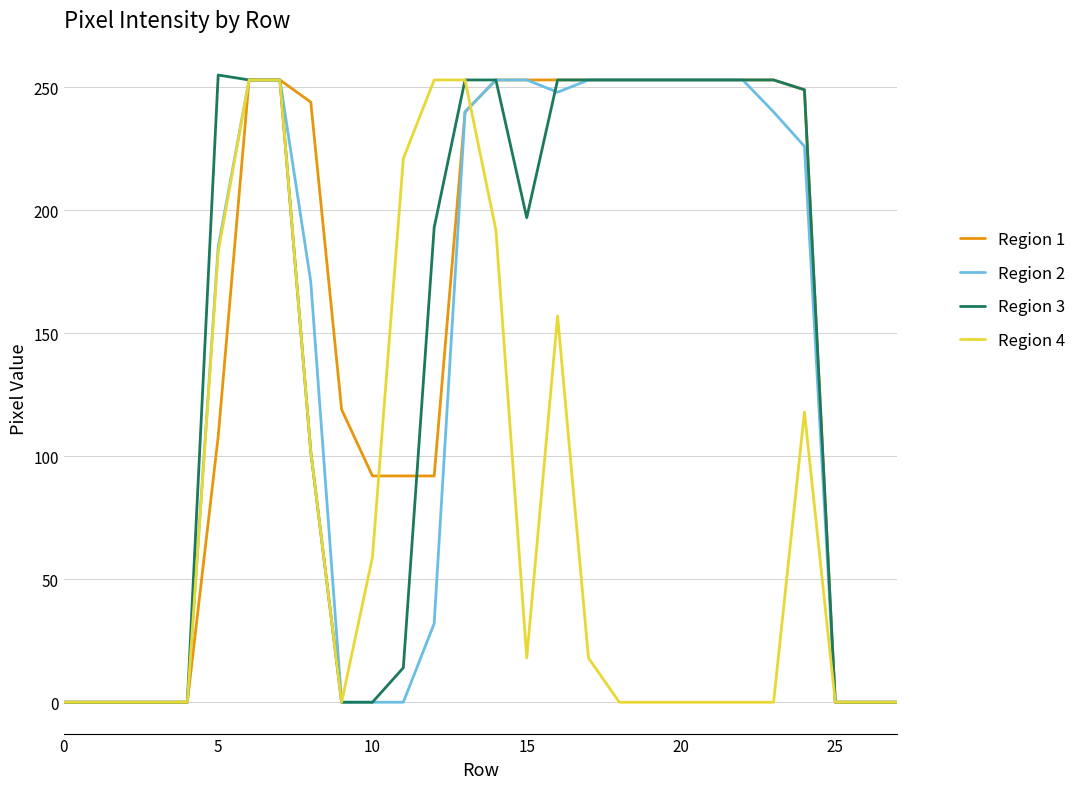

What is the maximum value shown in the chart?

255